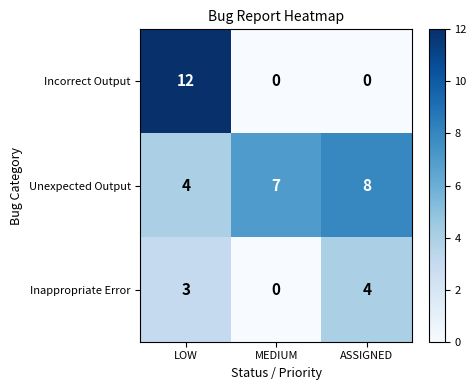

How many categories are shown in the chart?

3